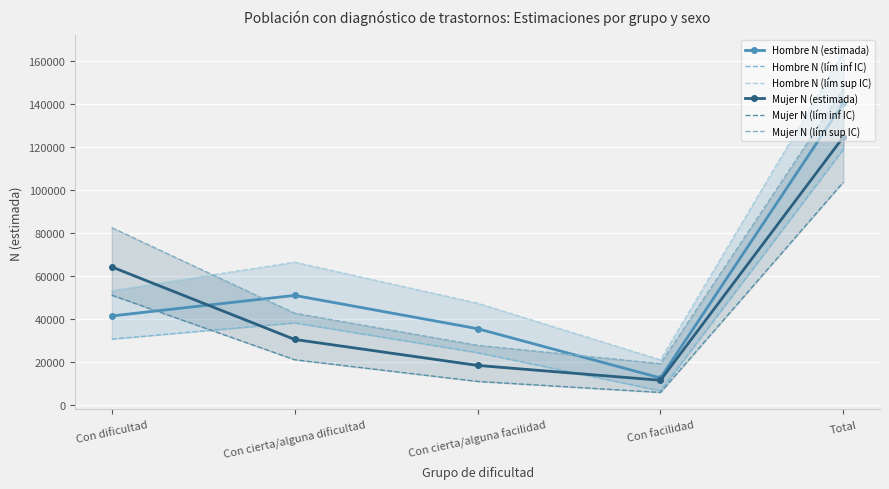

How many interior local valleys does the Hombre N (lím sup IC) series have?

1